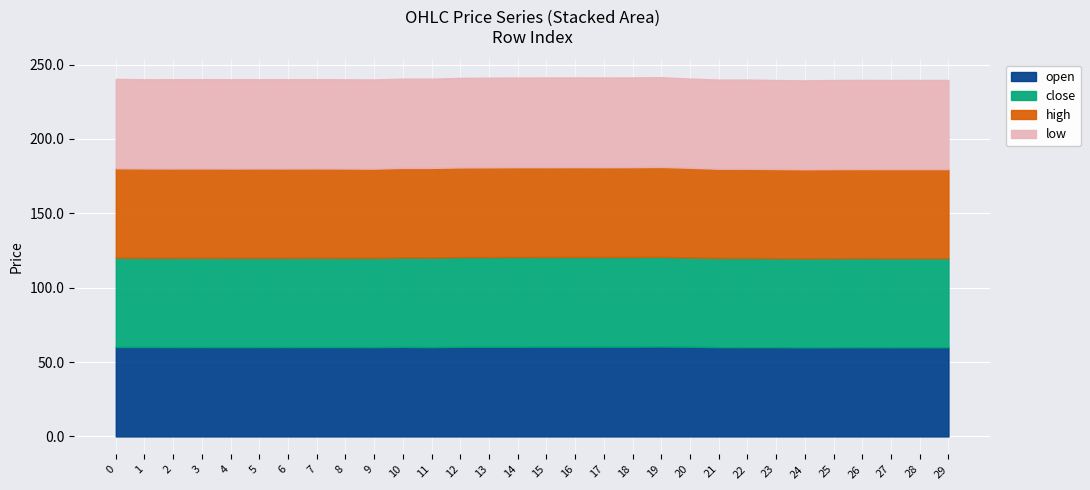

What is the difference between the maximum and minimum values in the open series?

0.6